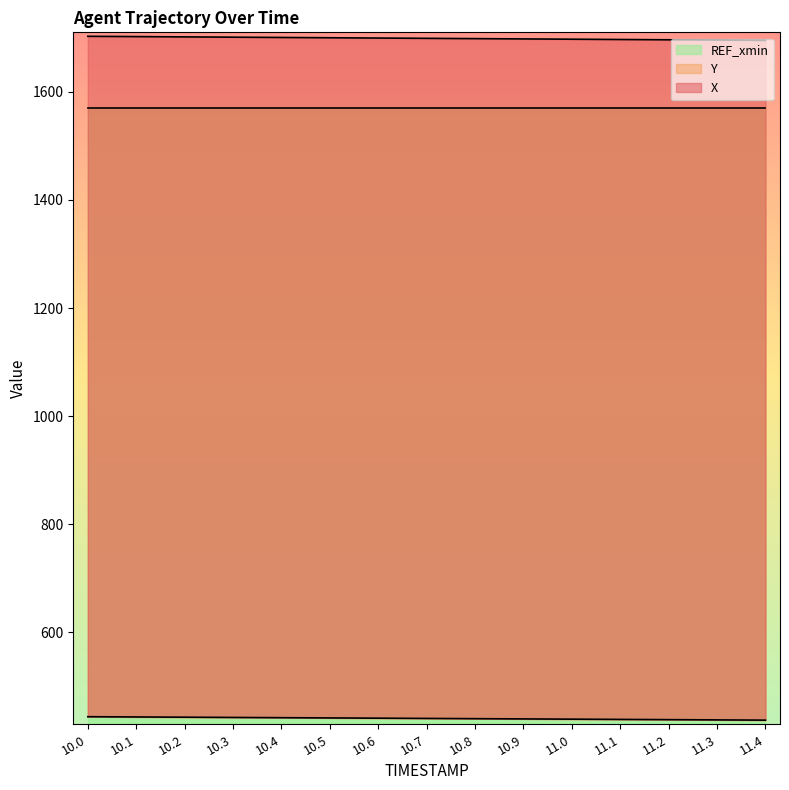

What is the value of the Y point at the 10th from the left?

439.9